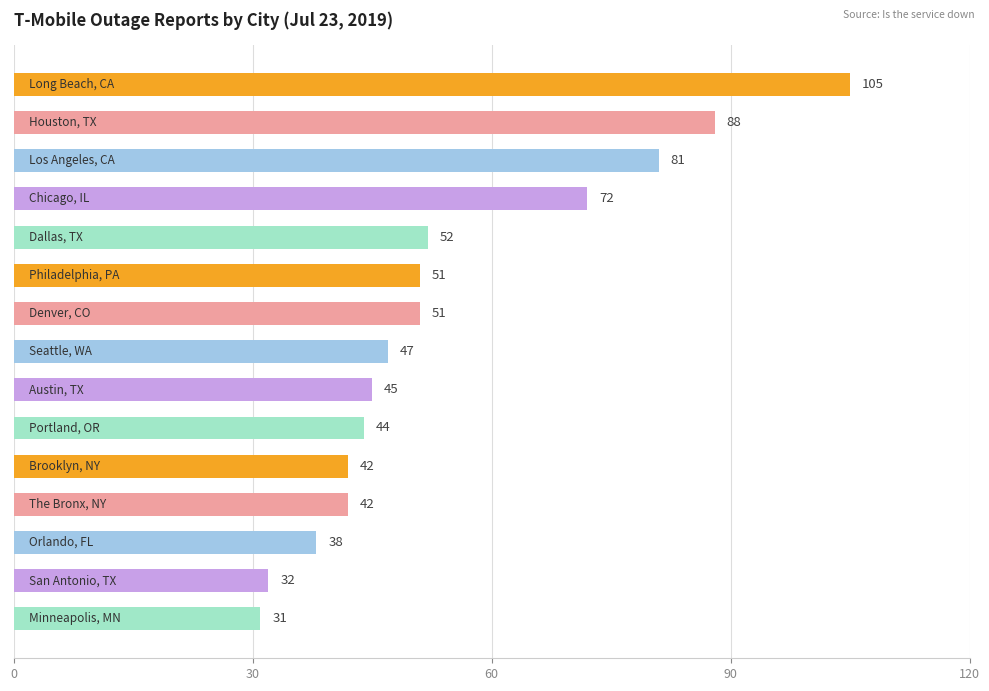

How many bars are there in total?

15